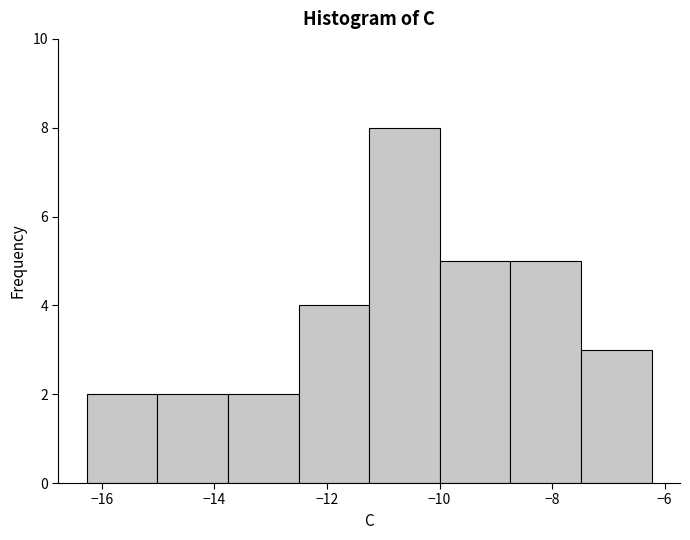

Reading left to right, list every bar in this chart as the range it spans on the x-axis followed by its height. Neither the bar edges nor the heights are printed on the chart, so give them approximately, as read against the axes.

-16.2 to -15.0: 2
-15.0 to -13.8: 2
-13.8 to -12.6: 2
-12.6 to -11.2: 4
-11.2 to -10.0: 8
-10.0 to -8.8: 5
-8.8 to -7.4: 5
-7.4 to -6.2: 3